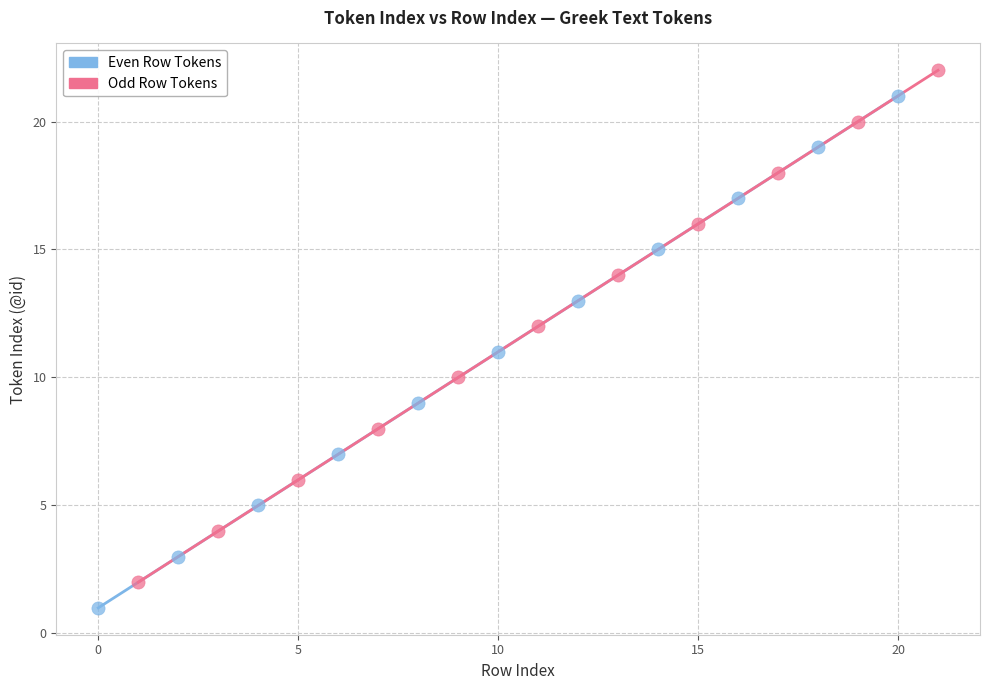

Which series contains the highest Y value?

Odd Row Tokens